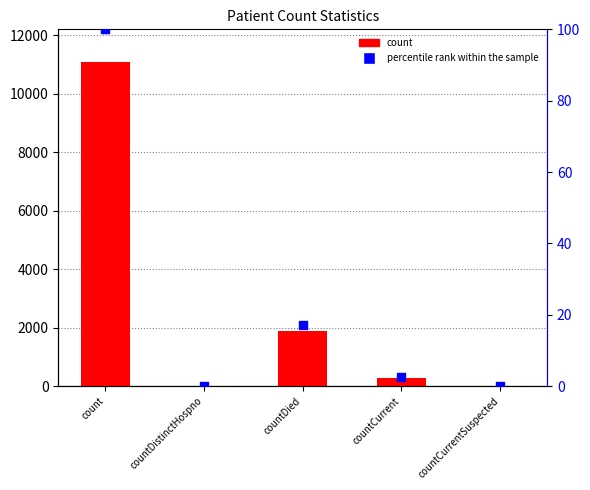

At which category is the sum across all series the highest?

count